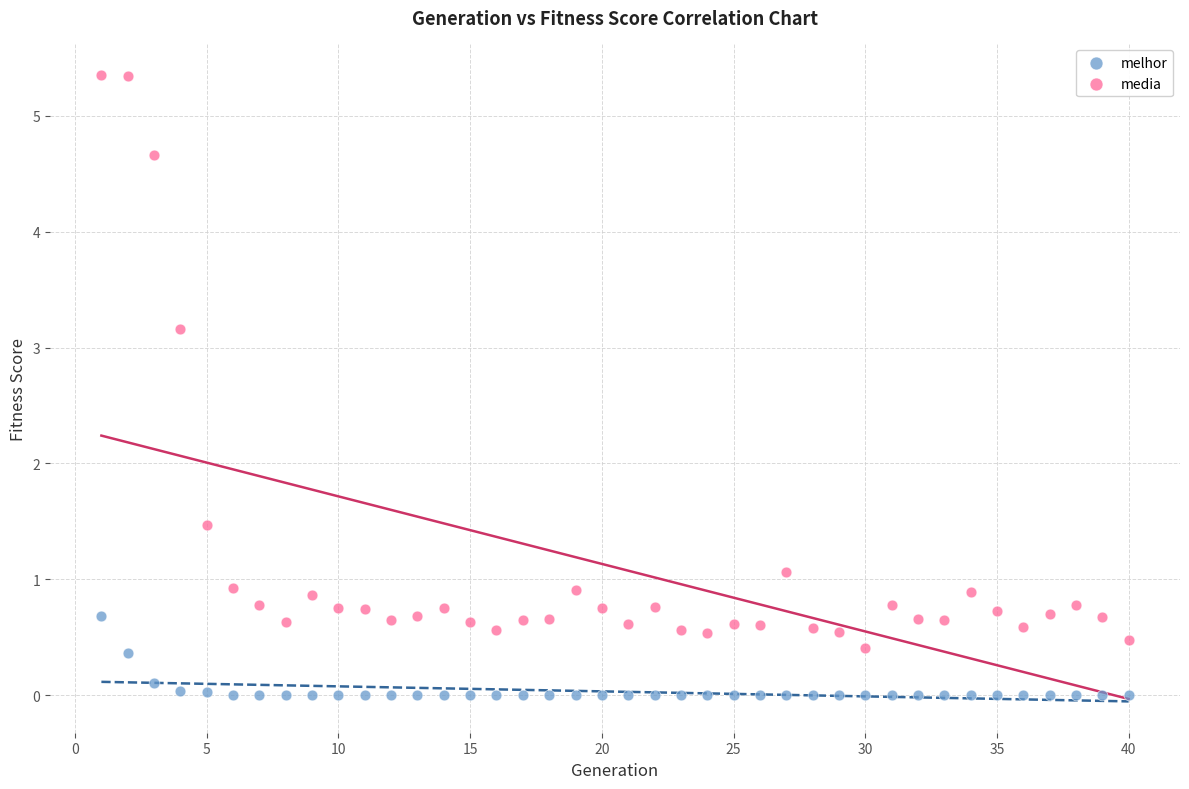

What is the X range (max minus min) for the scatter plot?

39.0